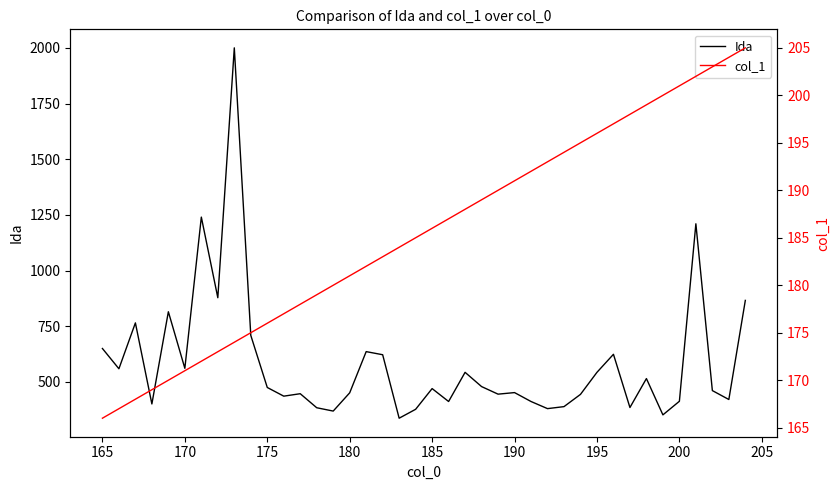

The Ida series shows 219 at 195. True or false?

False